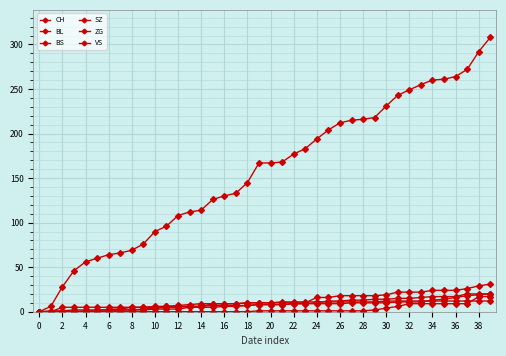

True or false: SZ and BL intersect in this chart.

False